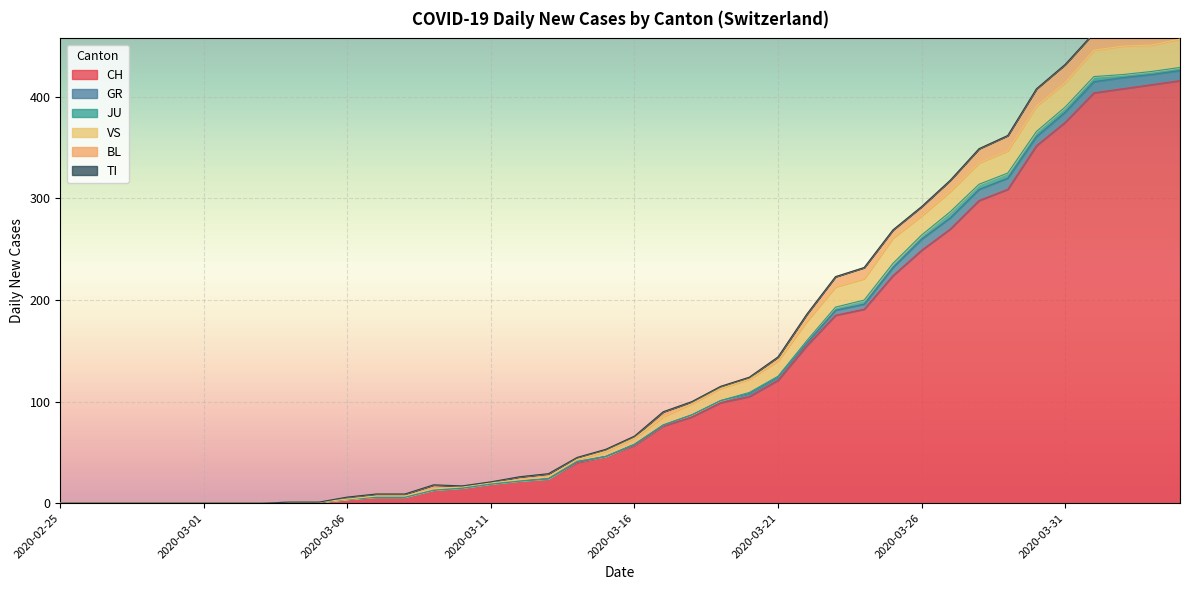

Is the value of TI at 2020-03-02 greater than the value of CH at 2020-03-03?

No